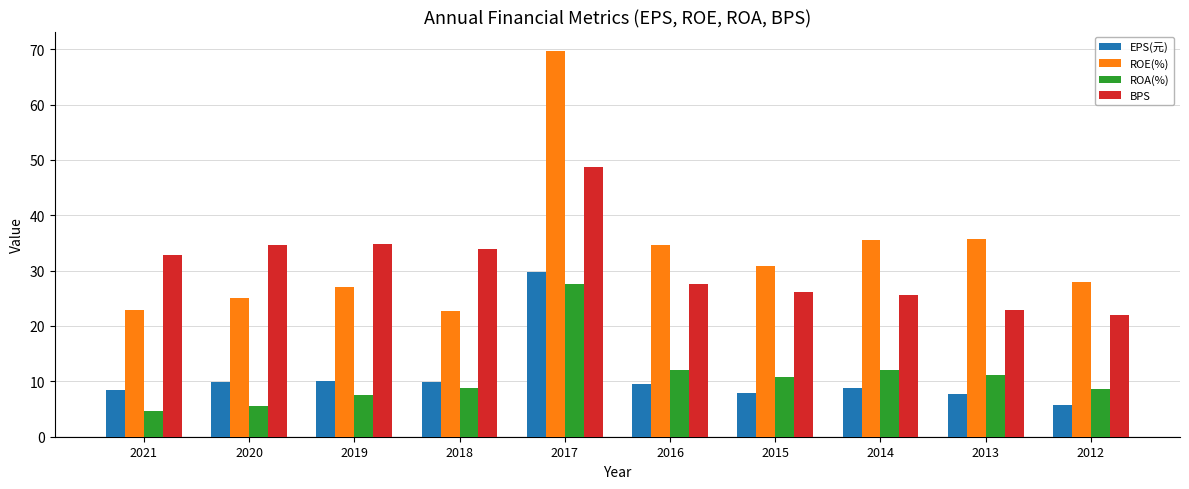

Which label corresponds to the largest value in the chart?

2017